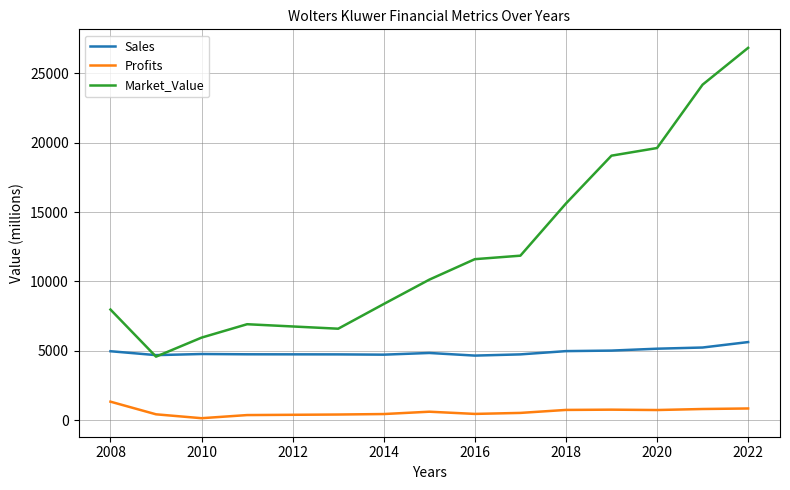

List the series in order of their overall mean, highest first.

Market_Value, Sales, Profits